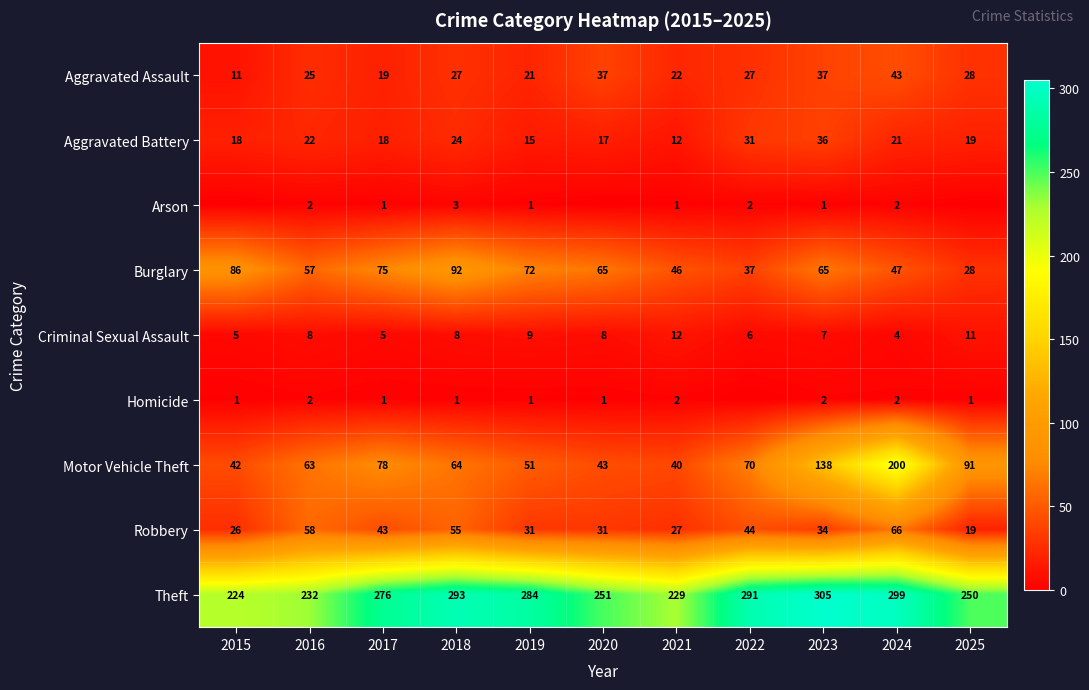

Which series changed the most between 2021 and 2024?

Motor Vehicle Theft